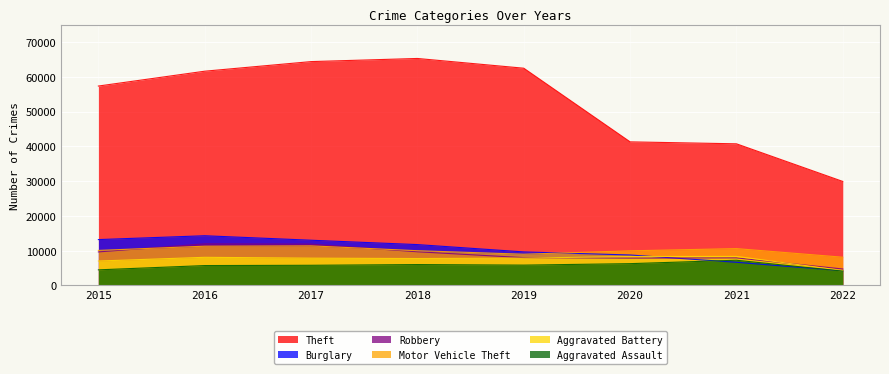

The Burglary series shows 11746 at 2018. True or false?

True